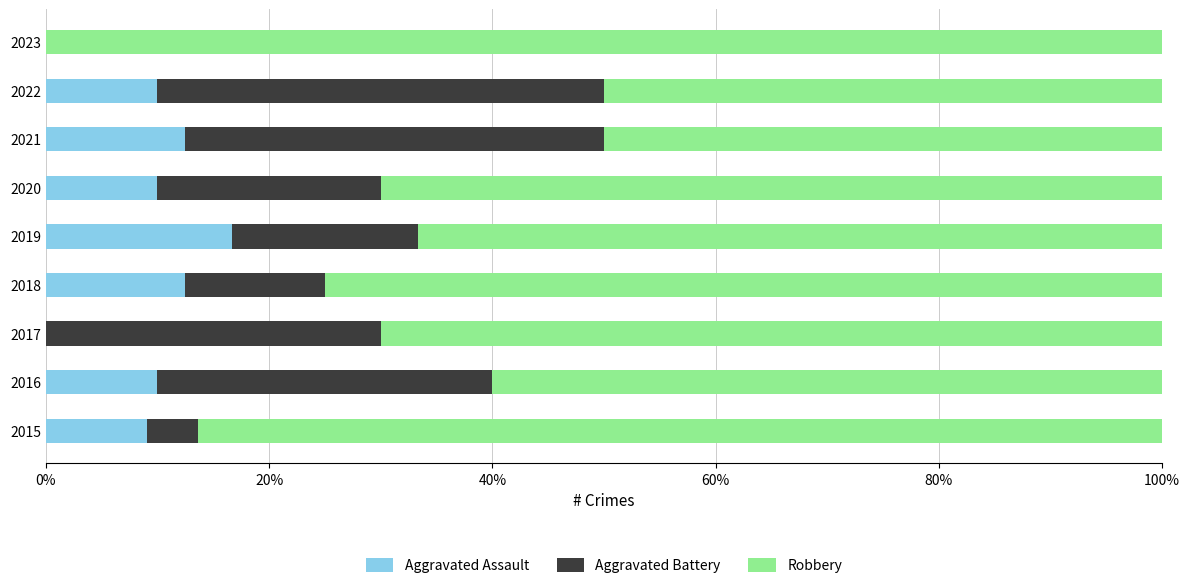

What is the approximate value of Aggravated Assault at 2021?

12.5